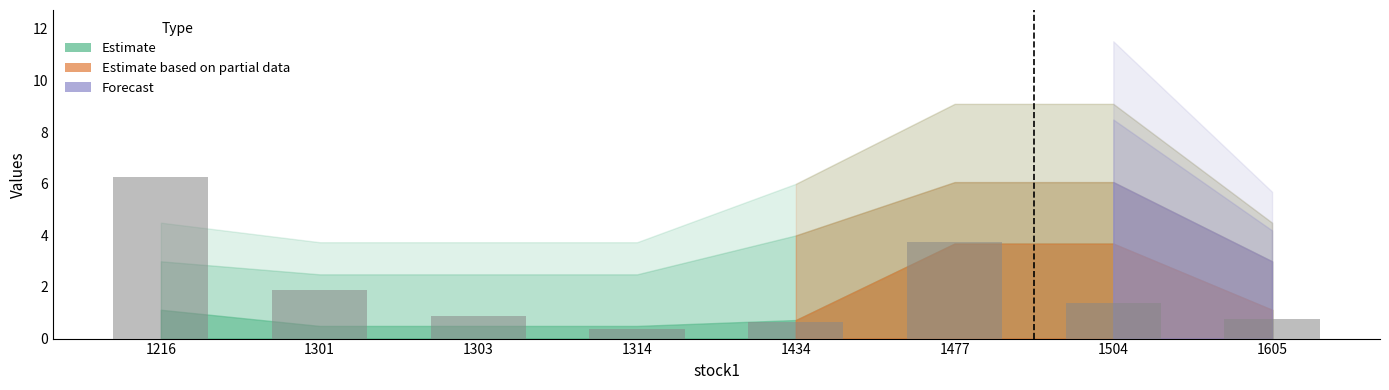

What is the value of the 7th bar from the left?

1.4